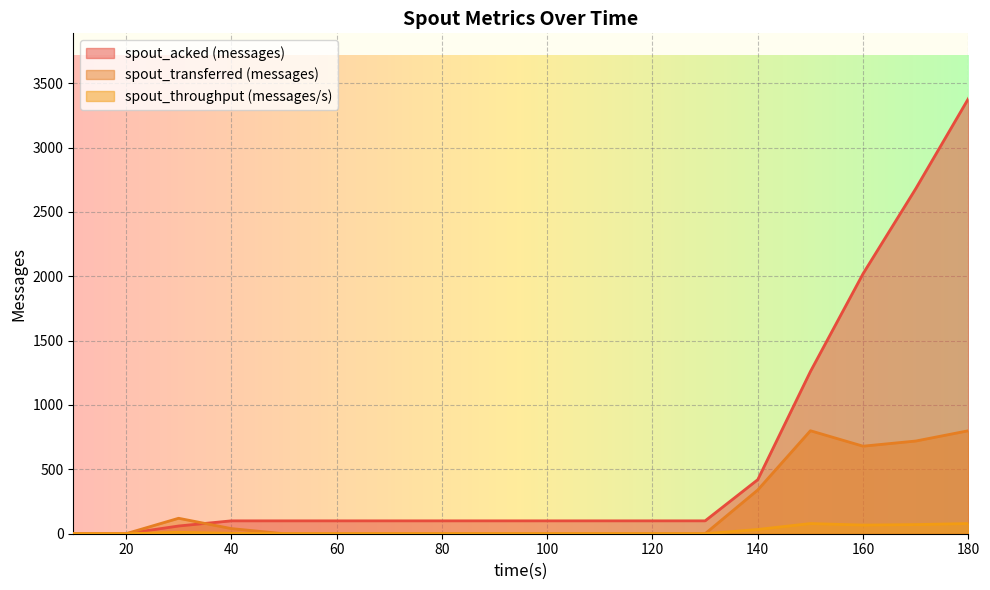

Where is the first local minimum for spout_transferred (messages)?

160